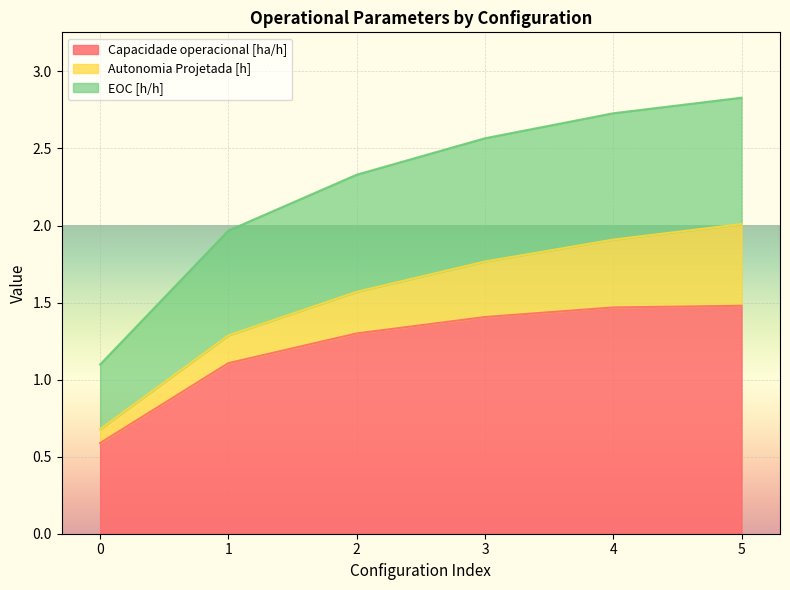

True or false: EOC [h/h] and Capacidade operacional [ha/h] intersect in this chart.

False